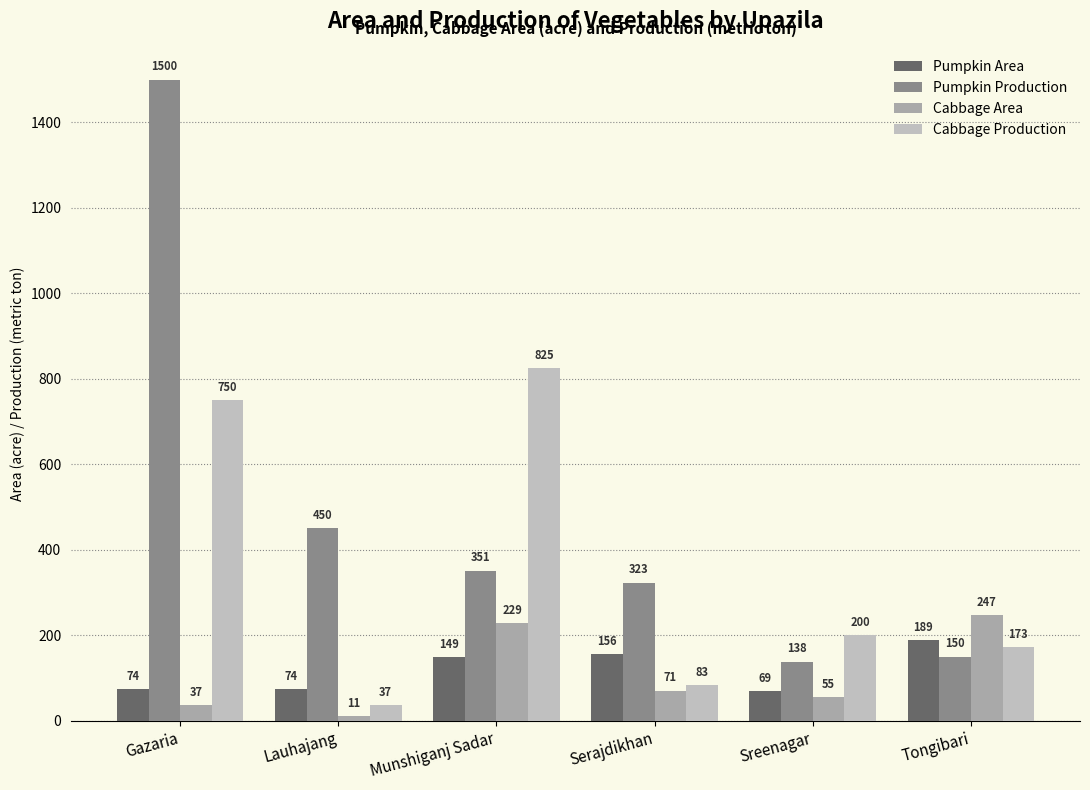

Rank the series by their maximum value, from highest to lowest.

Pumpkin Production, Cabbage Production, Cabbage Area, Pumpkin Area